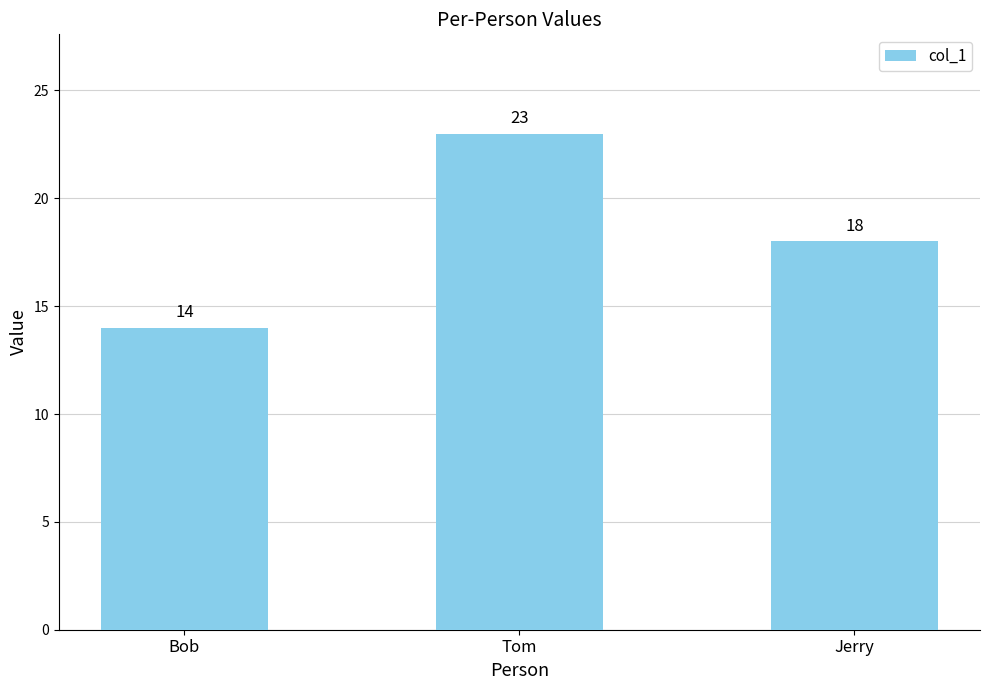

What is the sum of the values at Jerry and Bob?

32